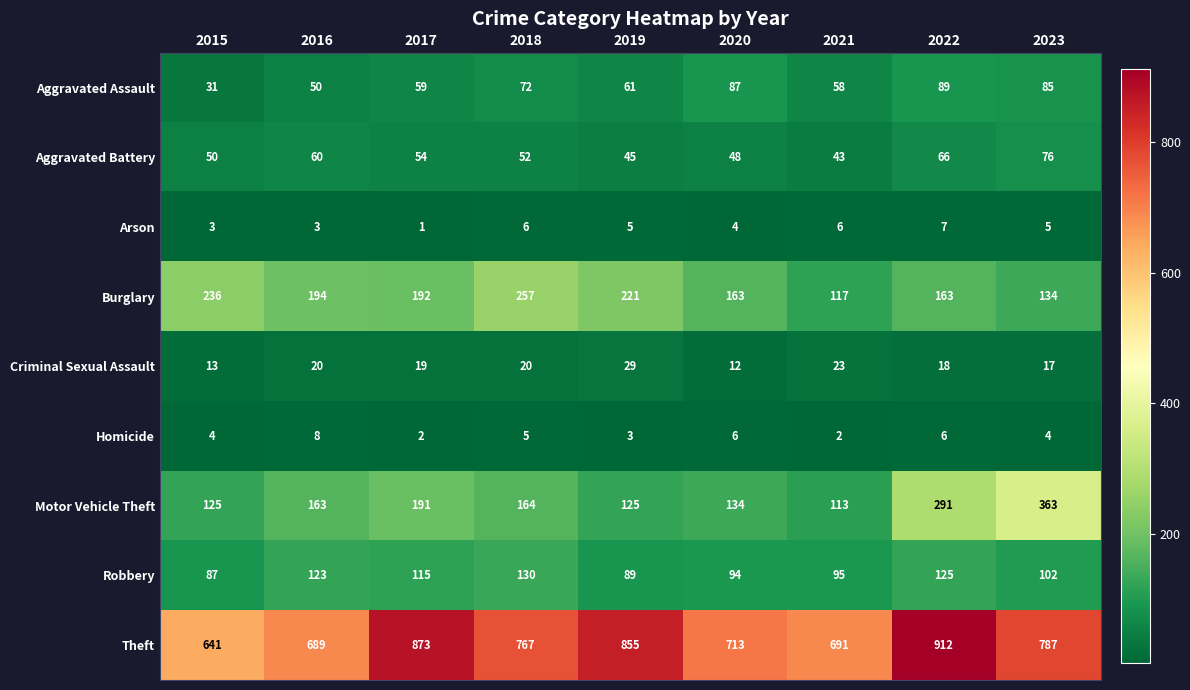

What is the sum of the Aggravated Battery values at 2021 and 2022?

109